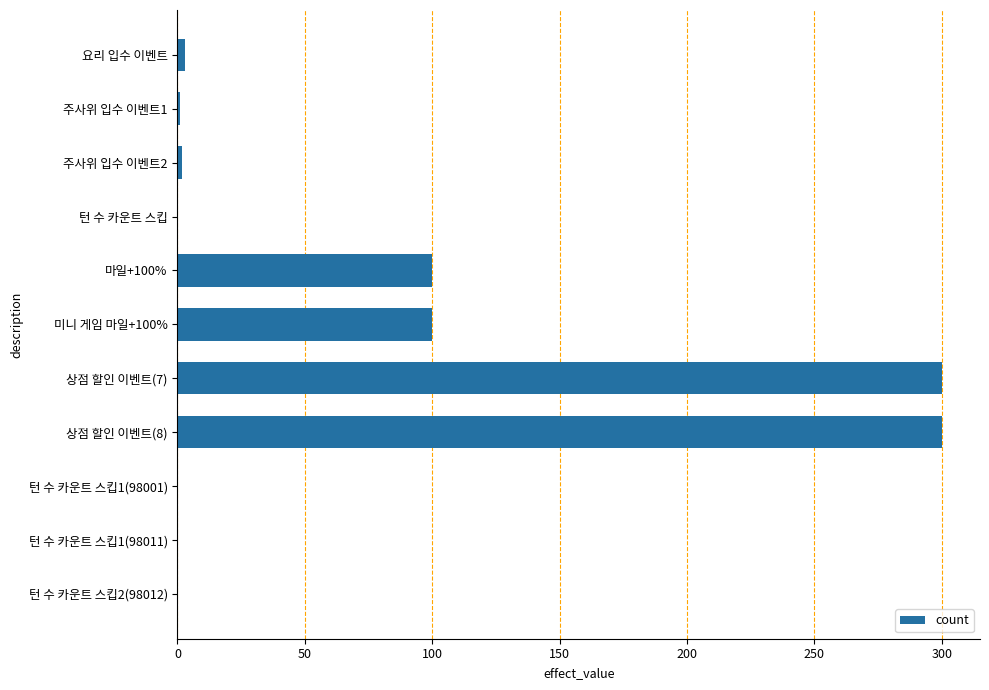

What is the change in value from 마일+100% to 턴 수 카운트 스킵1(98011)?

-100